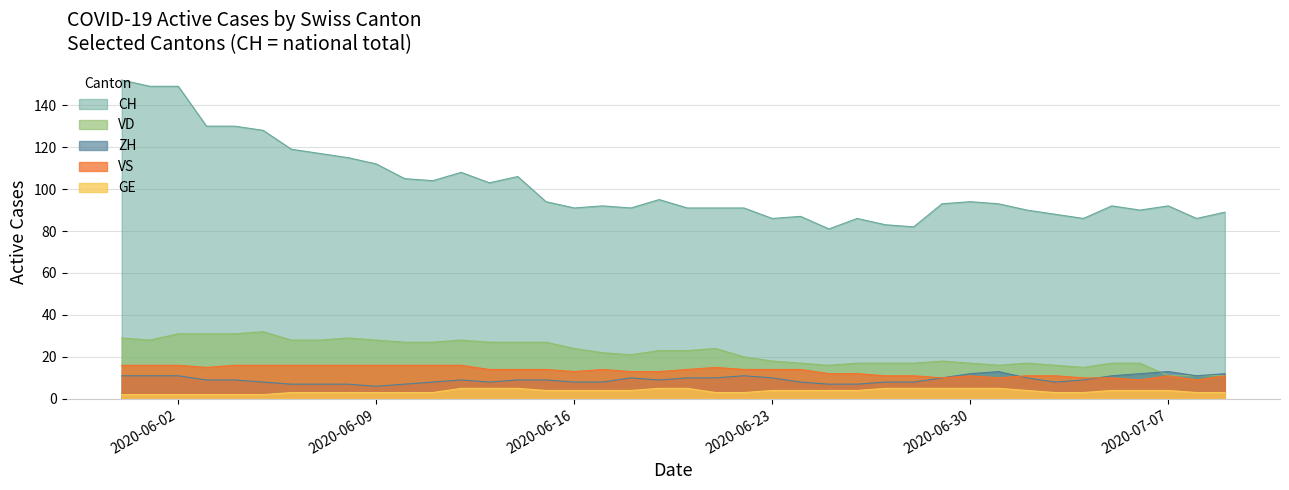

What is the label of the 19th point from the right?

2020-06-21